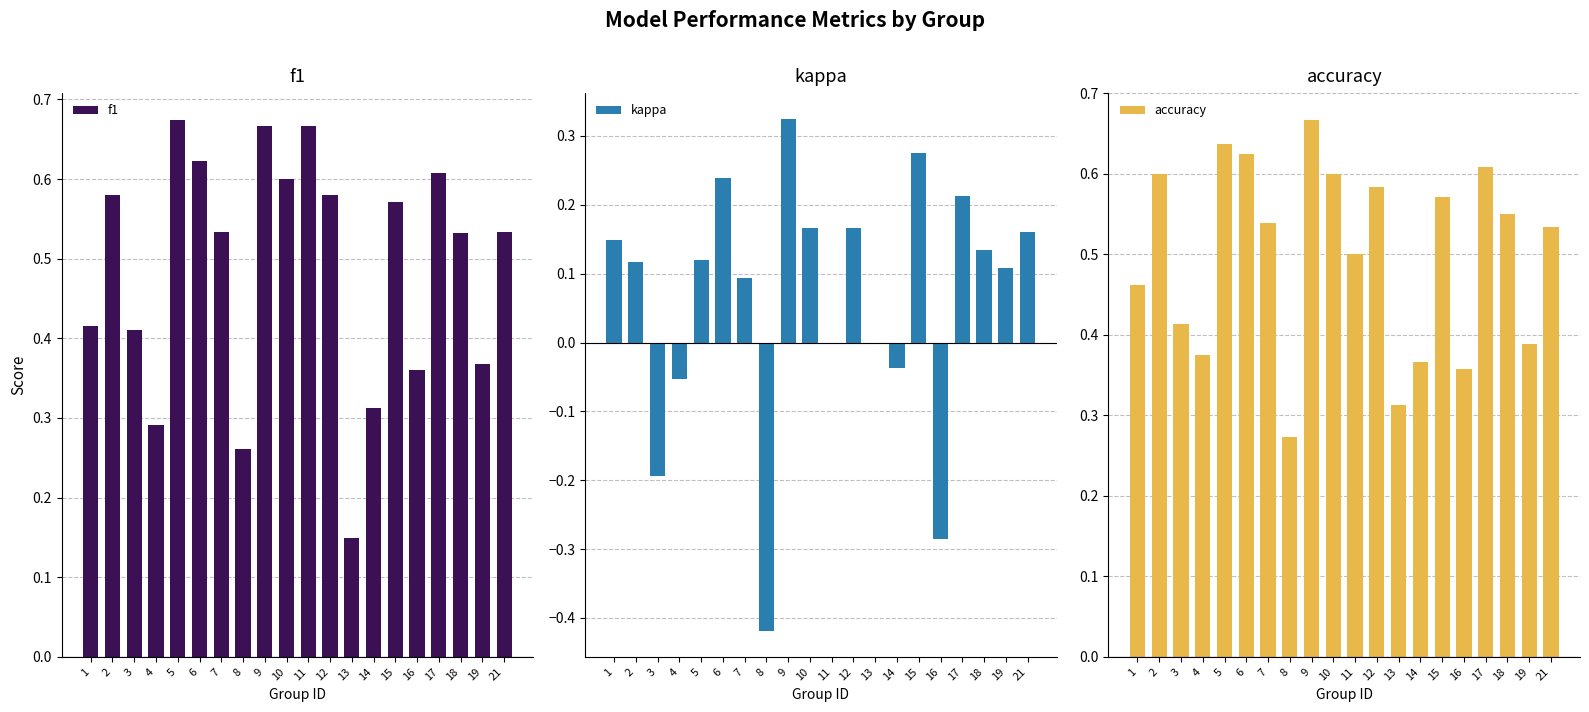

What is the difference between the maximum and minimum values in the accuracy series?

0.4